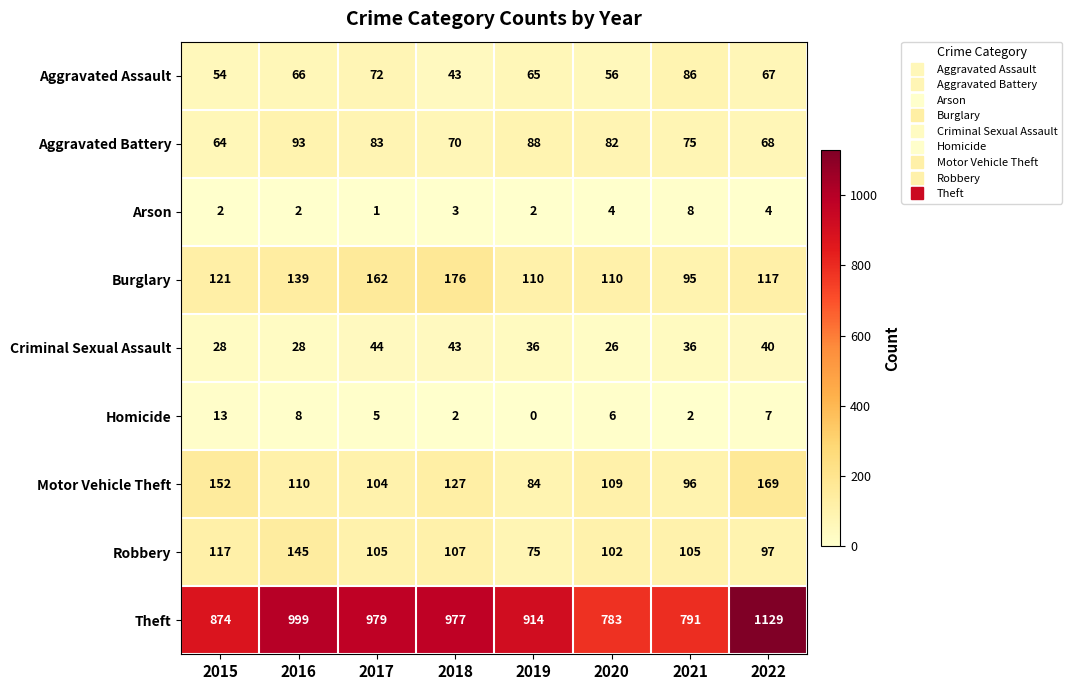

Rank the series at 2016 from lowest to highest value.

Arson, Homicide, Criminal Sexual Assault, Aggravated Assault, Aggravated Battery, Motor Vehicle Theft, Burglary, Robbery, Theft